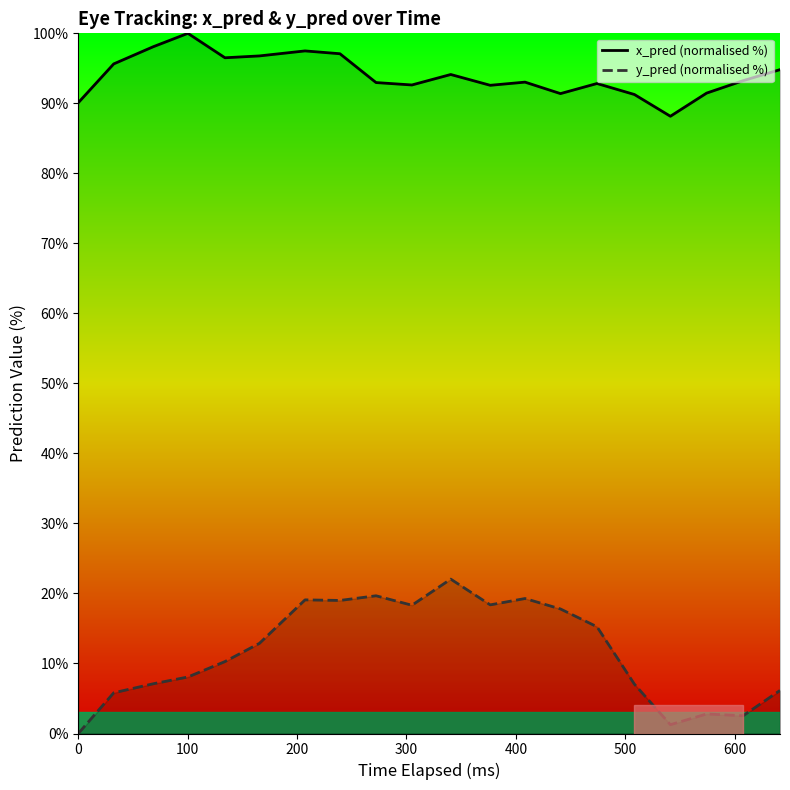

The y_pred (normalised %) series shows -13.0 at 0. True or false?

False